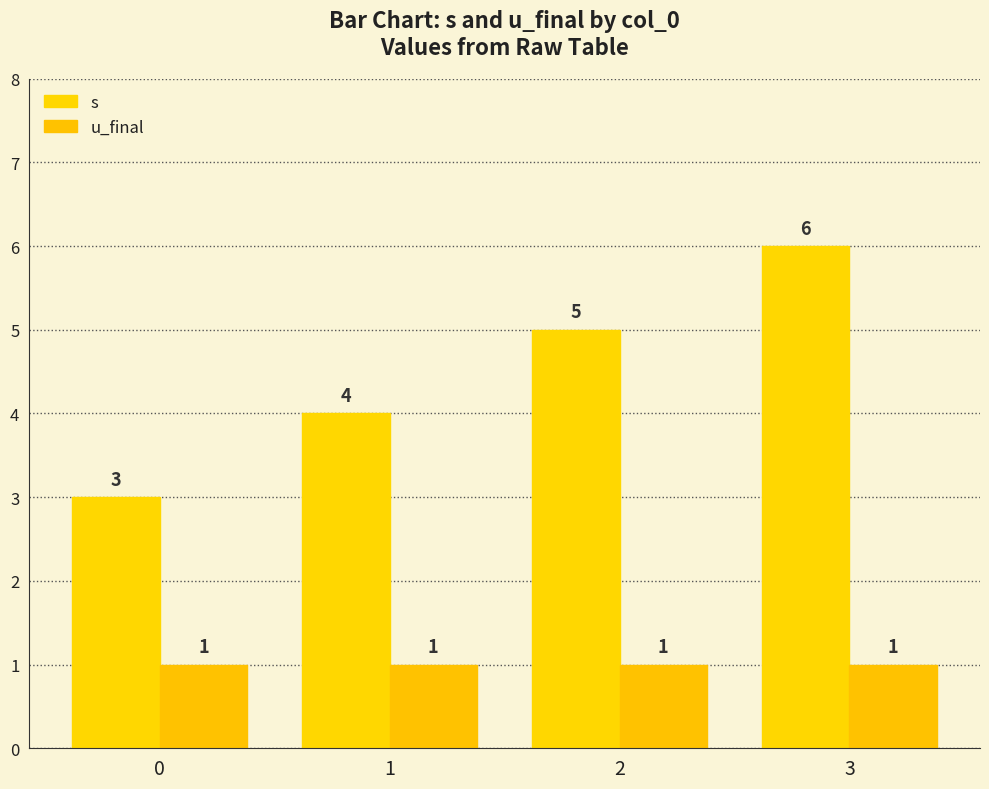

How many bars are there in each group?

2